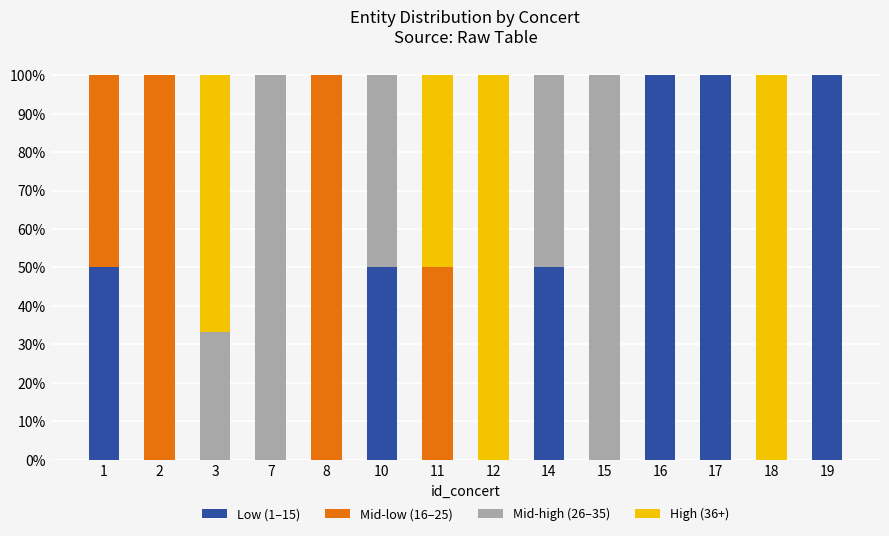

What is the sum of the Low (1–15) values at 16 and 8?

100.0